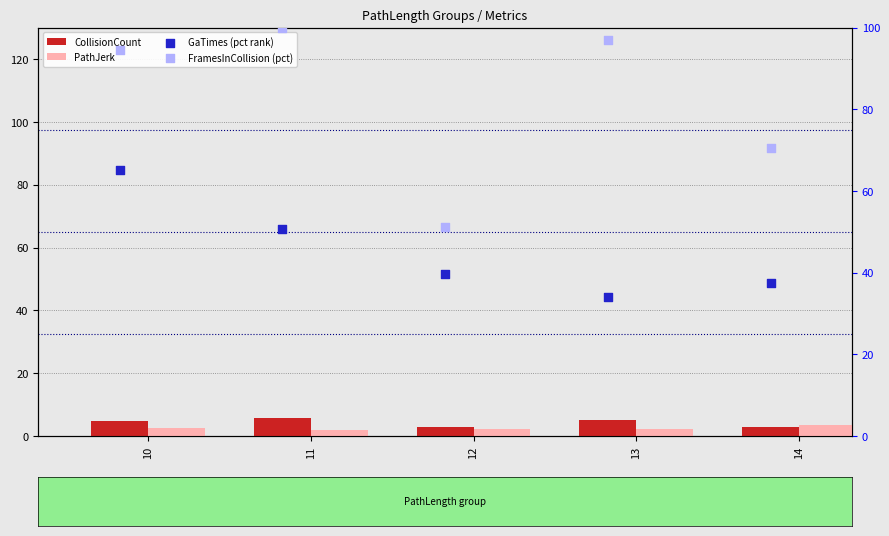

At which category is the sum across all series the highest?

10